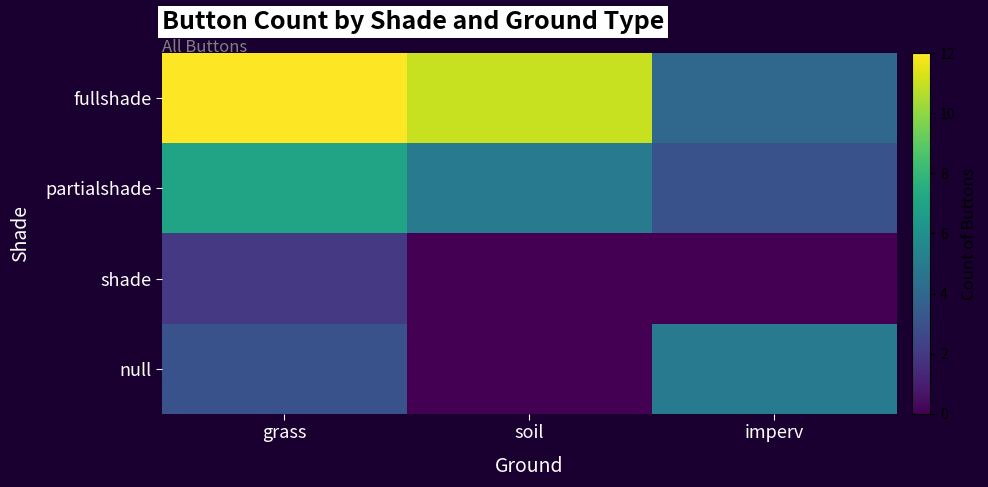

Reading right to left, what are all the values shown in this chart?

fullshade: imperv=4	soil=11	grass=12
partialshade: imperv=3	soil=5	grass=7
shade: imperv=0	soil=0	grass=2
null: imperv=5	soil=0	grass=3